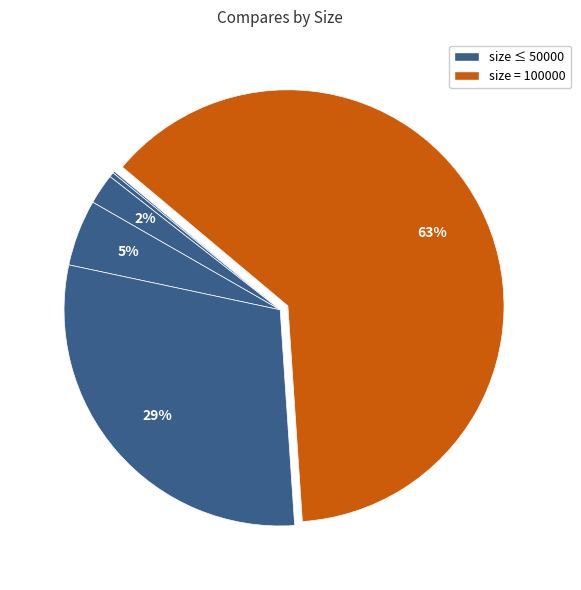

Which slice represents more than half of the pie?

100000